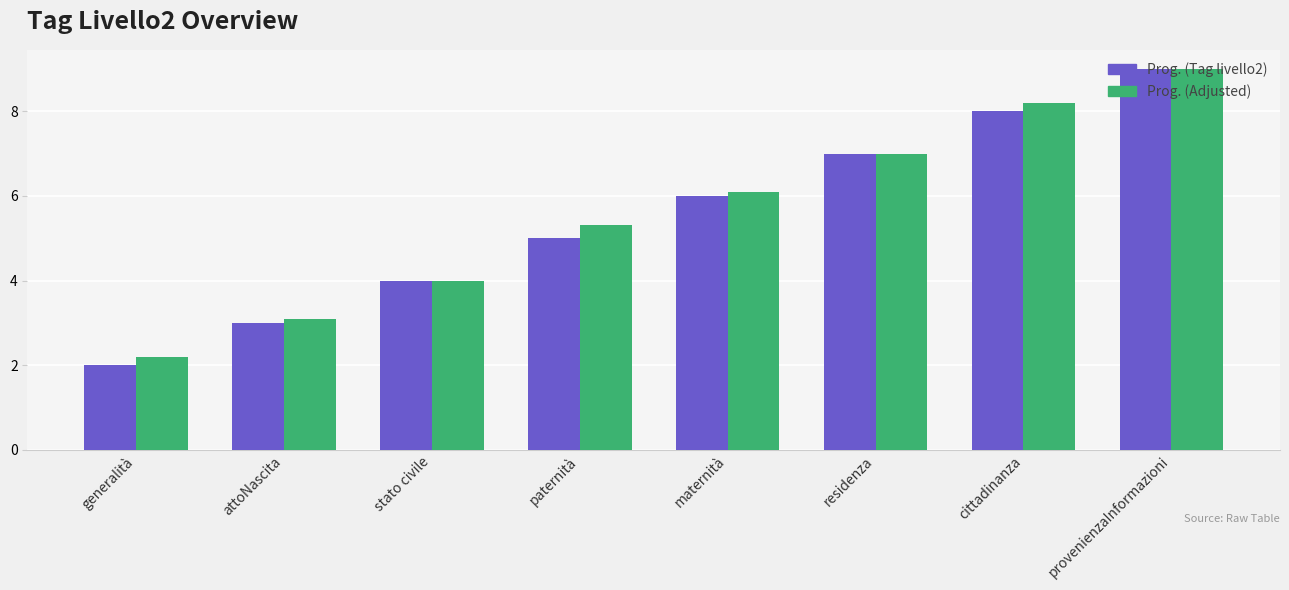

What is the label of the 5th bar from the right?

paternità